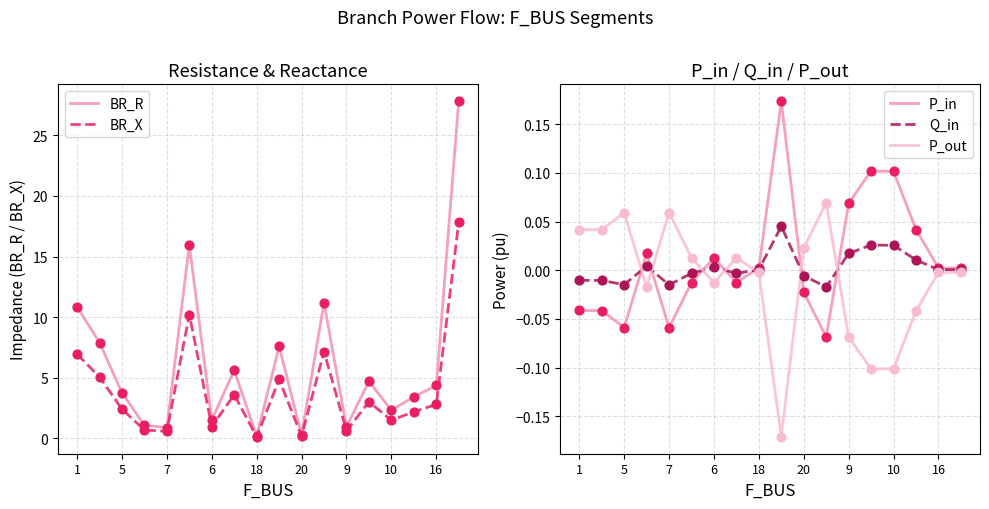

At how many categories does at least one series exceed 3?

11